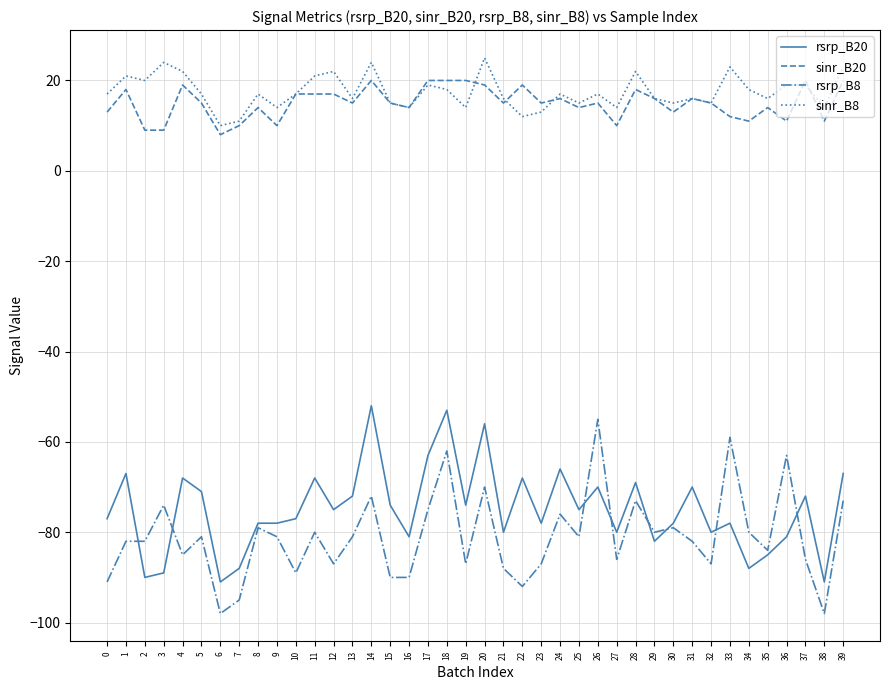

Reading right to left, list all the values displayed in this chart.

rsrp_B20: -67	-91	-72	-81	-85	-88	-78	-80	-70	-78	-82	-69	-80	-70	-75	-66	-78	-68	-80	-56	-74	-53	-63	-81	-74	-52	-72	-75	-68	-77	-78	-78	-88	-91	-71	-68	-89	-90	-67	-77
sinr_B20: 20	11	20	11	14	11	12	15	16	13	16	18	10	15	14	16	15	19	15	19	20	20	20	14	15	20	15	17	17	17	10	14	10	8	15	19	9	9	18	13
rsrp_B8: -73	-98	-86	-63	-84	-80	-59	-87	-82	-79	-80	-73	-86	-55	-81	-76	-87	-92	-88	-70	-87	-62	-75	-90	-90	-72	-81	-87	-80	-89	-81	-79	-95	-98	-81	-85	-74	-82	-82	-91
sinr_B8: 23	14	19	19	16	18	23	15	16	15	16	22	14	17	15	17	13	12	16	25	14	18	19	14	15	24	16	22	21	17	14	17	11	10	17	22	24	20	21	17